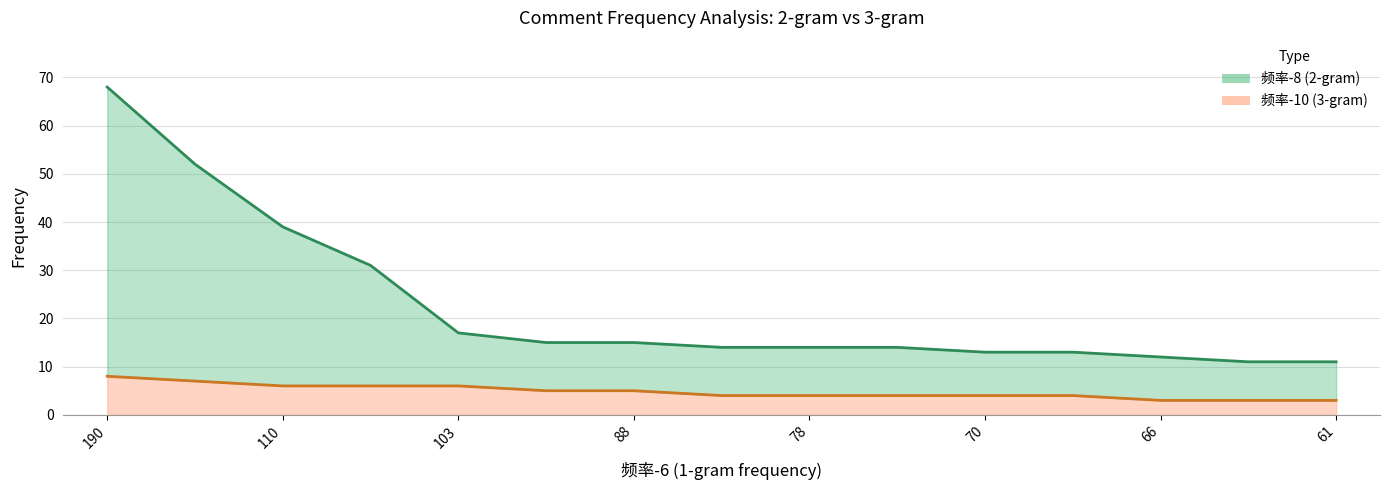

True or false: 频率-10 and 频率-8 intersect in this chart.

False